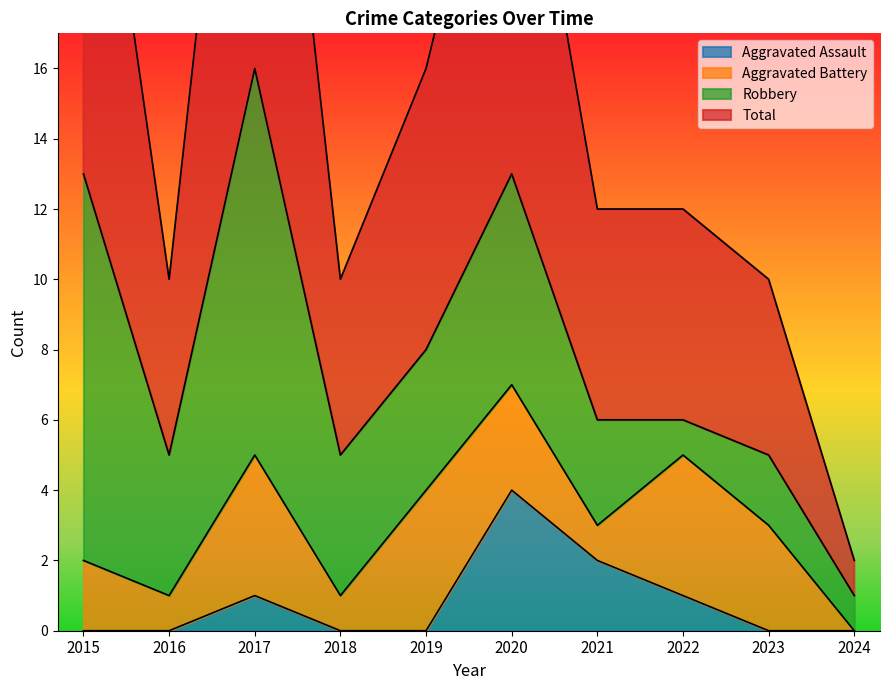

The value of Total at 2023 is 10. True or false?

True